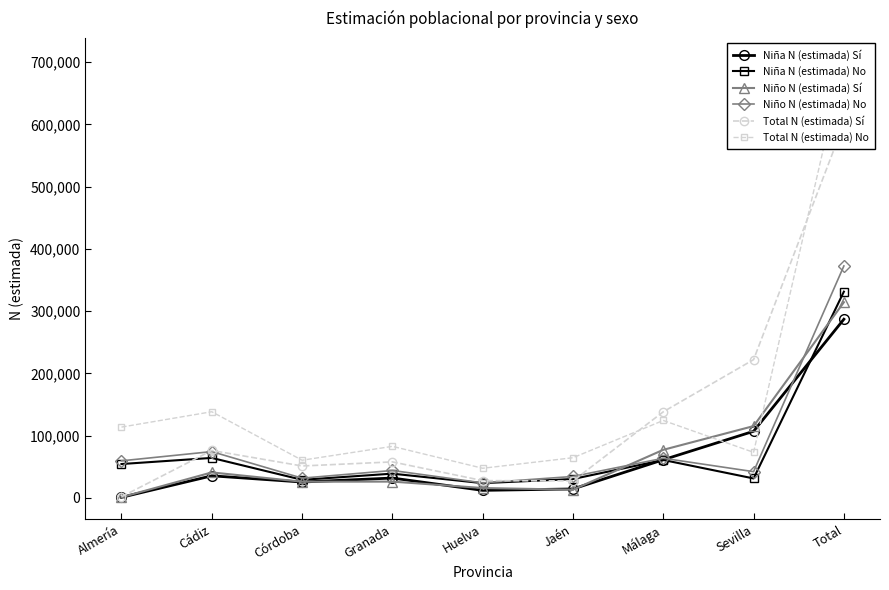

Which series has the widest spread of values?

Total N (estimada) No